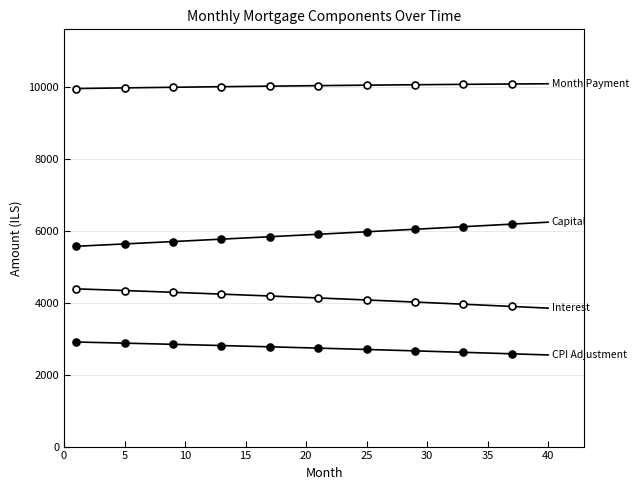

How many lines are shown in the chart?

4